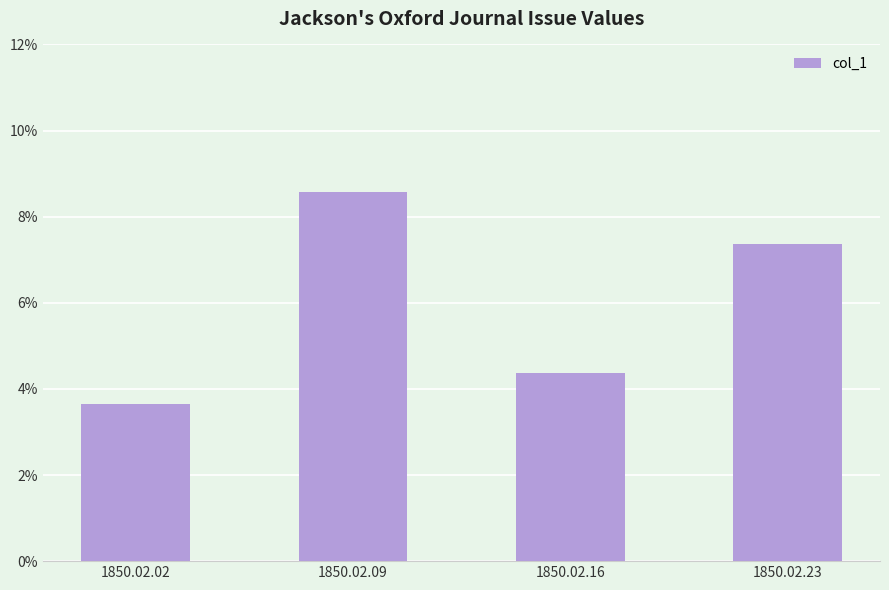

How many values are between 0 and 1?

4